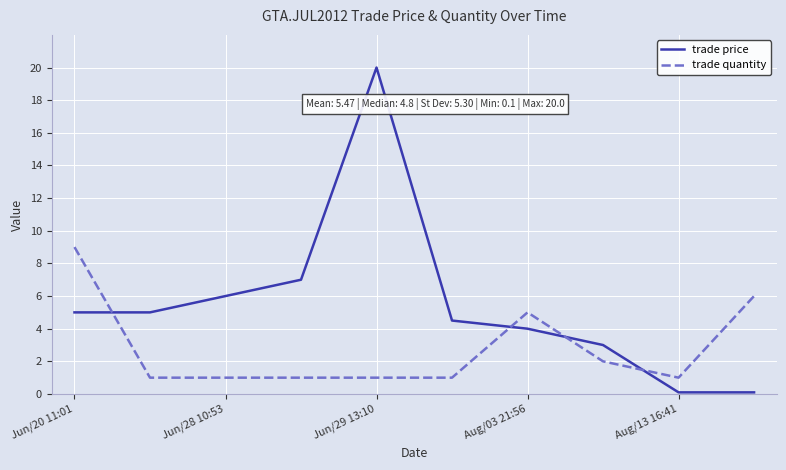

What are all the series names shown in the legend?

trade price, trade quantity